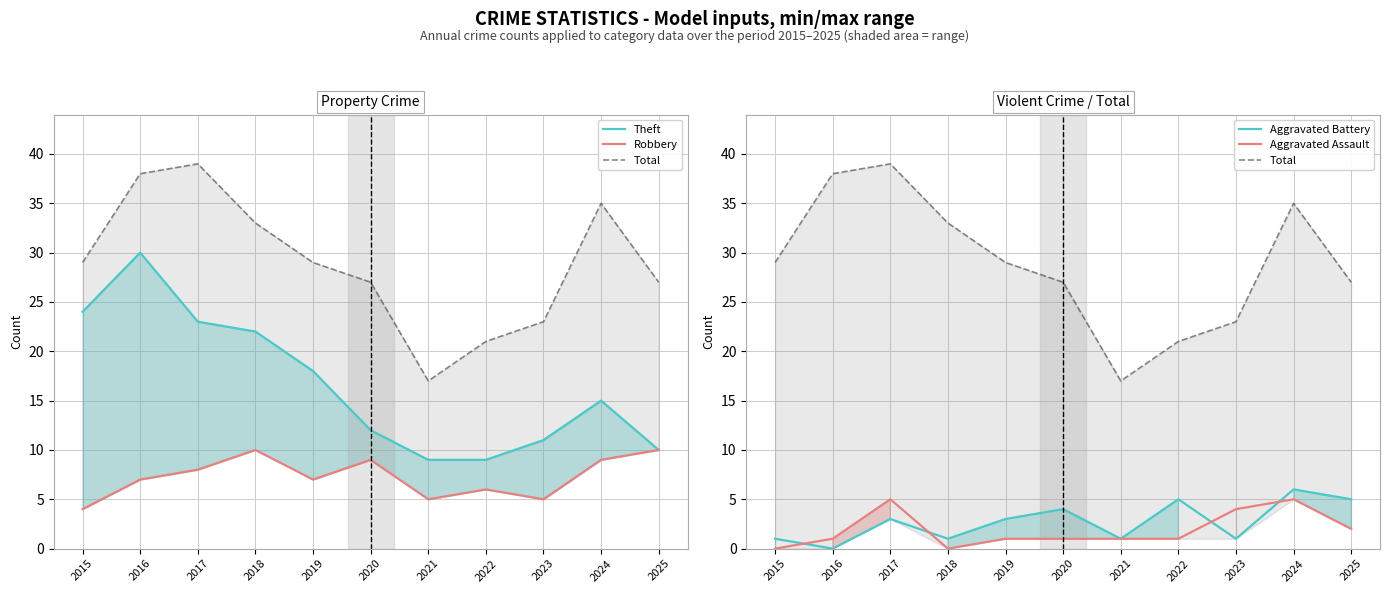

Is this an area chart (filled region under the line)?

No